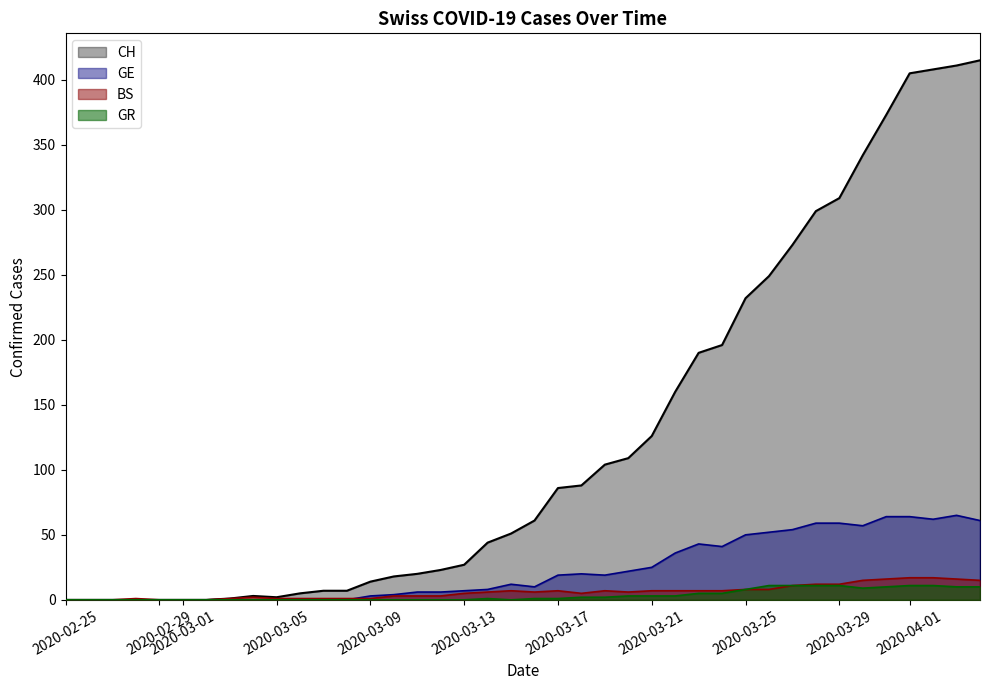

Which series has the largest range (max minus min)?

CH